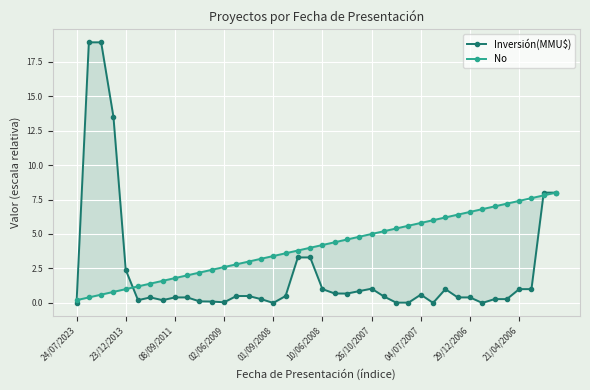

What are all the series names shown in the legend?

Inversión(MMU$), No